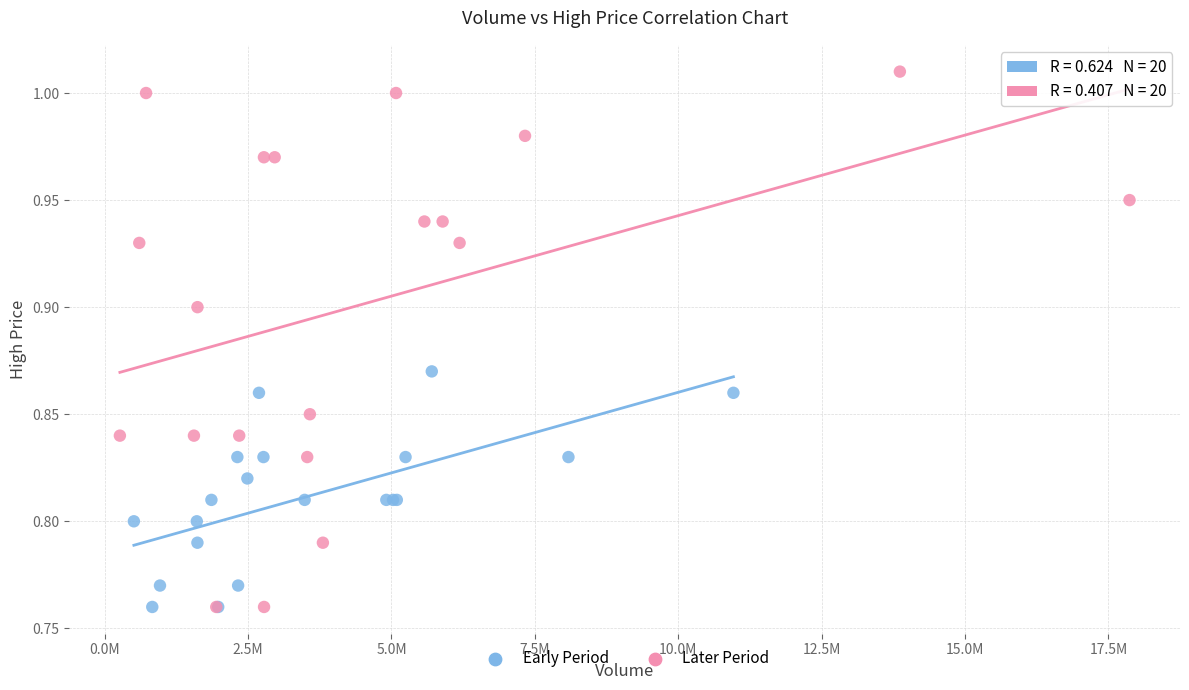

Which series reaches the maximum Y coordinate?

Later Period